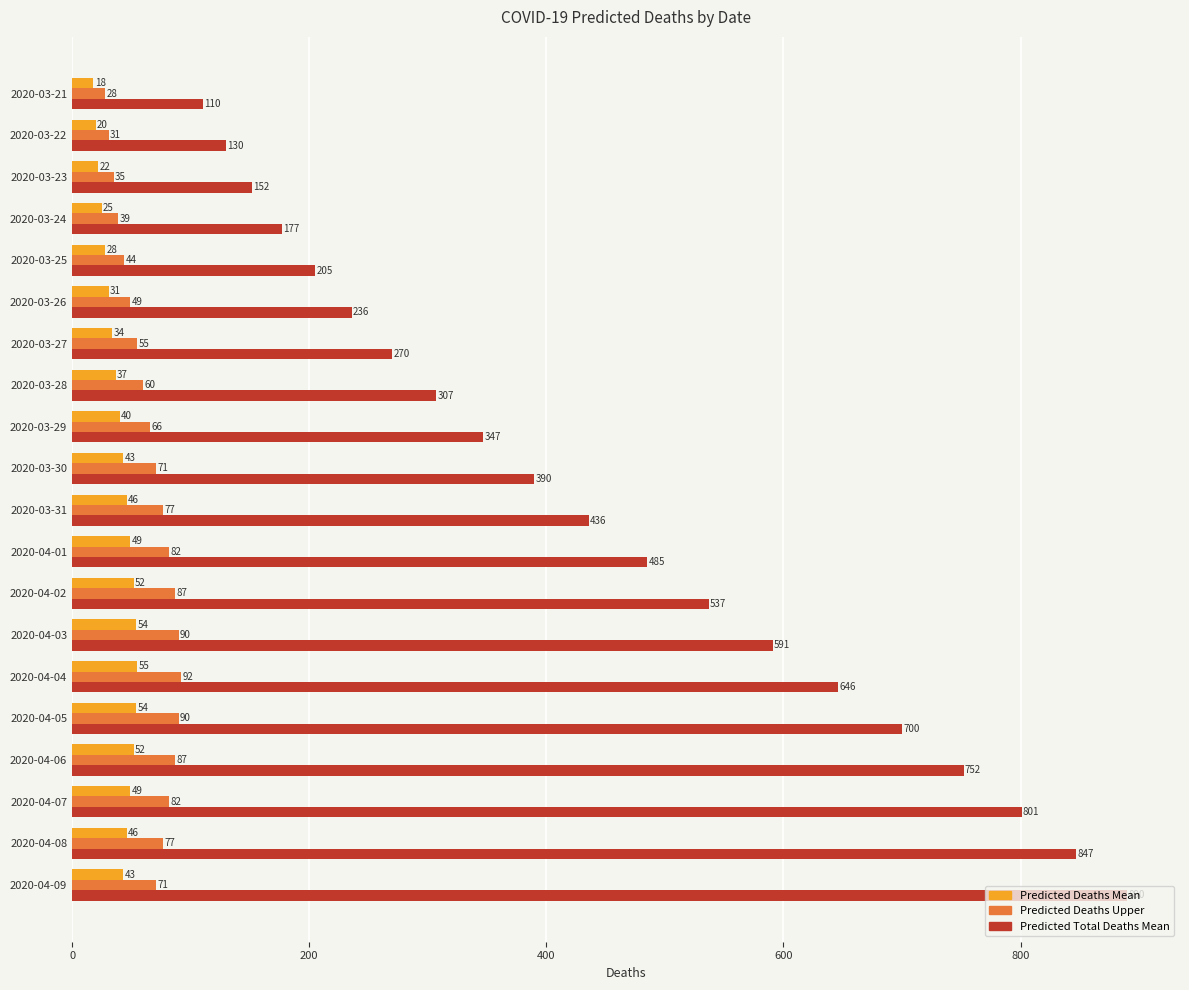

At how many categories does at least one series exceed 169?

17